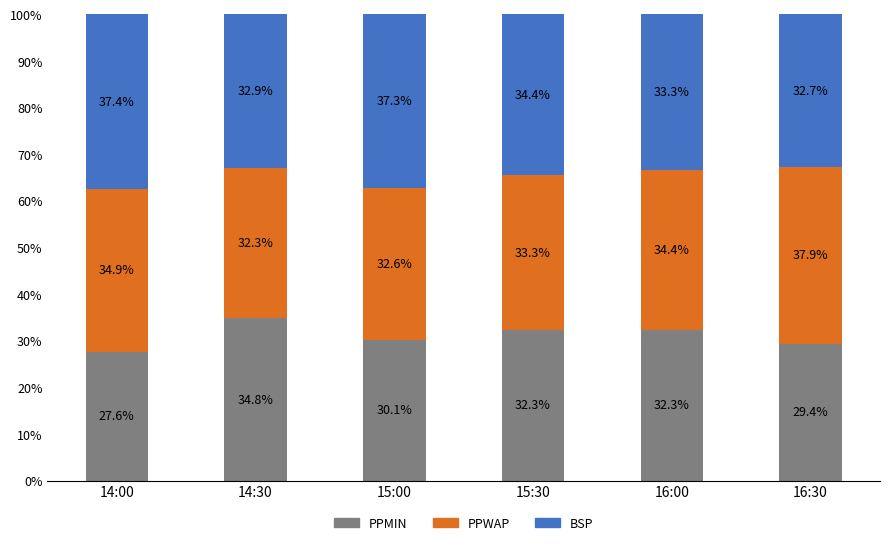

At which label is PPMIN closest to 31?

15:00